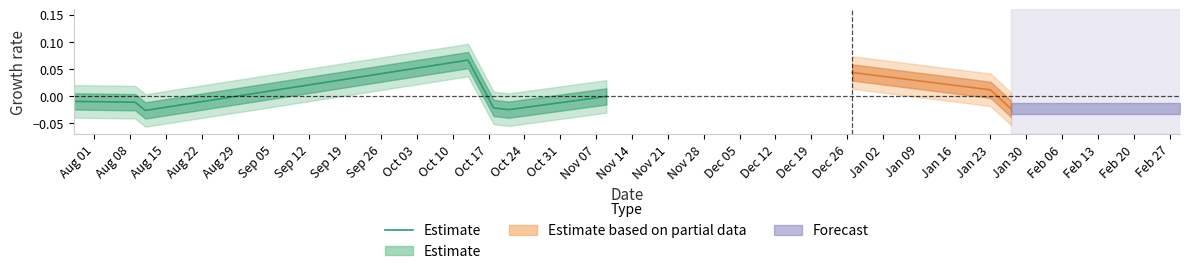

Where is the data nearest to the value 0?

Sep 12